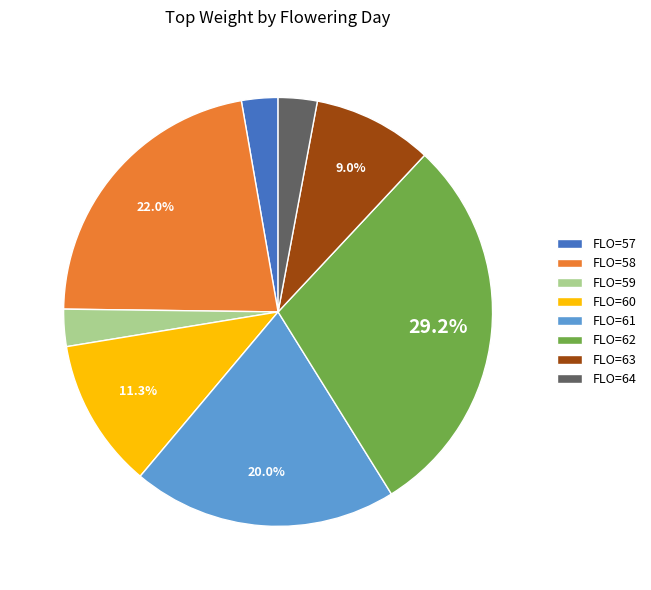

Which has a higher value, FLO=59 or FLO=63?

FLO=63